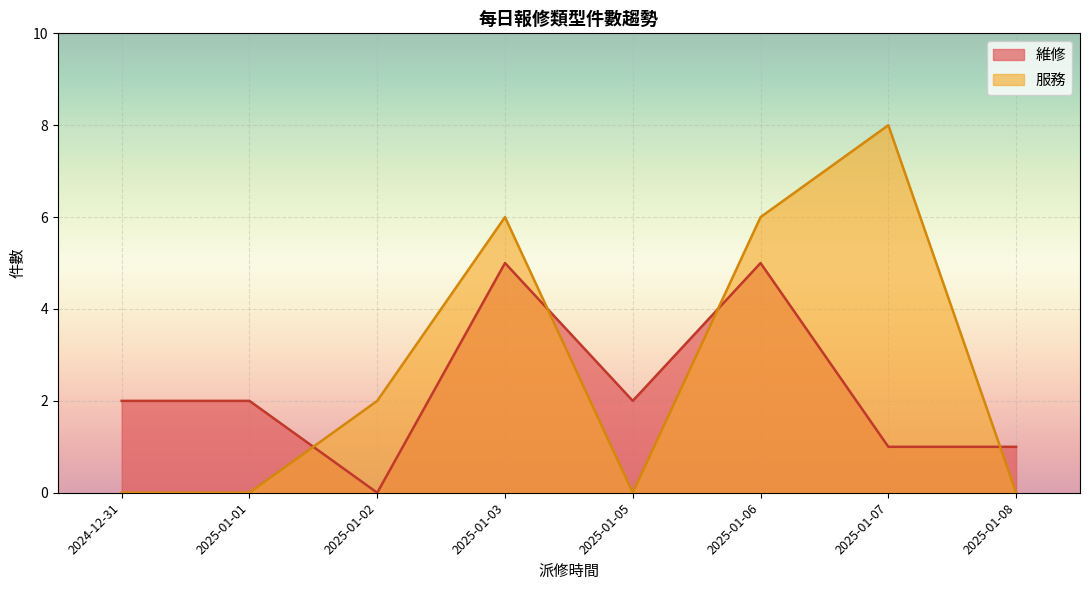

What are all the series names shown in the legend?

維修, 服務